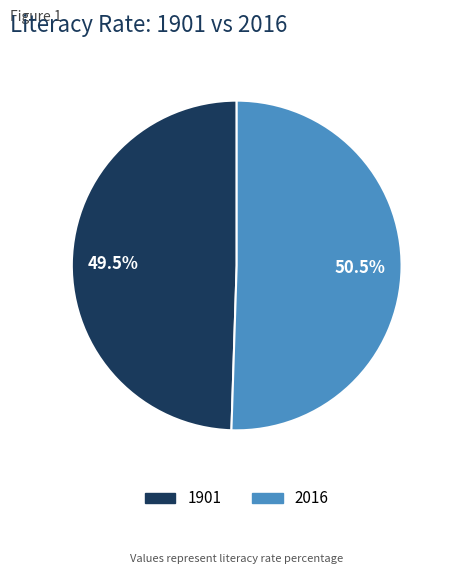

What is the smallest slice in the pie chart?

1901